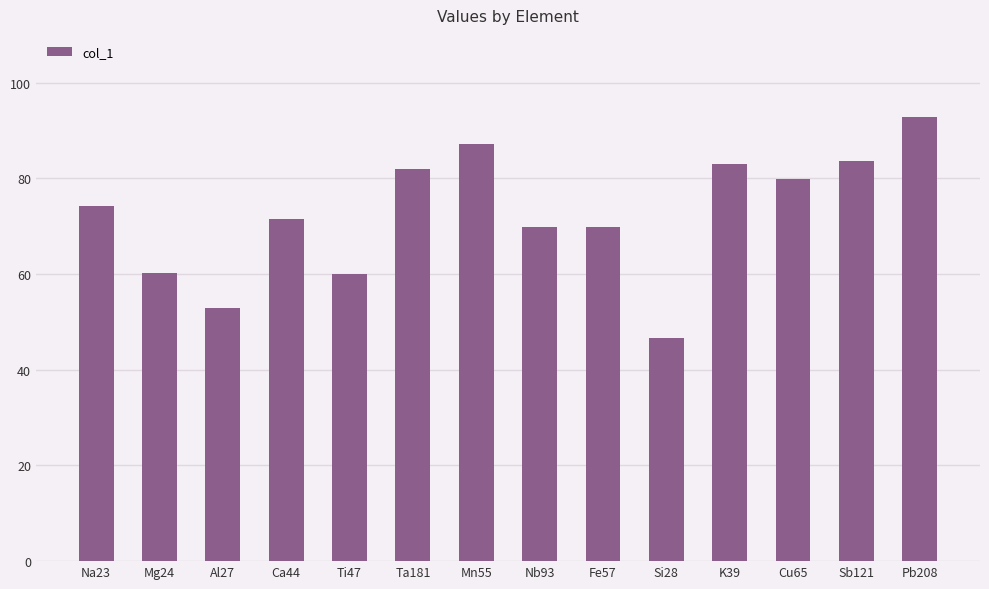

What is the difference between the values at Pb208 and Sb121?

9.3